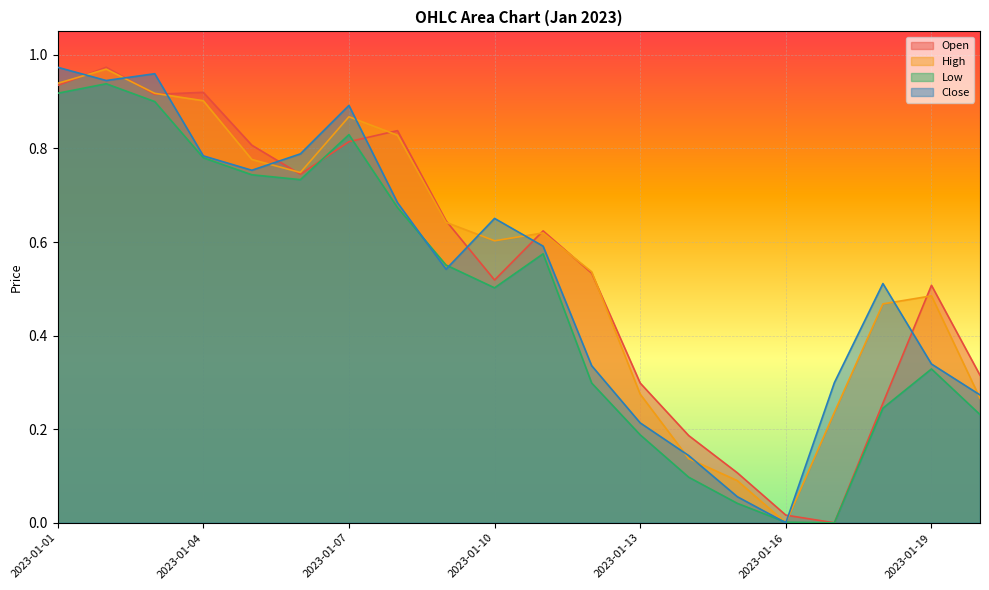

What is the value of the Close point at the 3rd from the left?

1.0